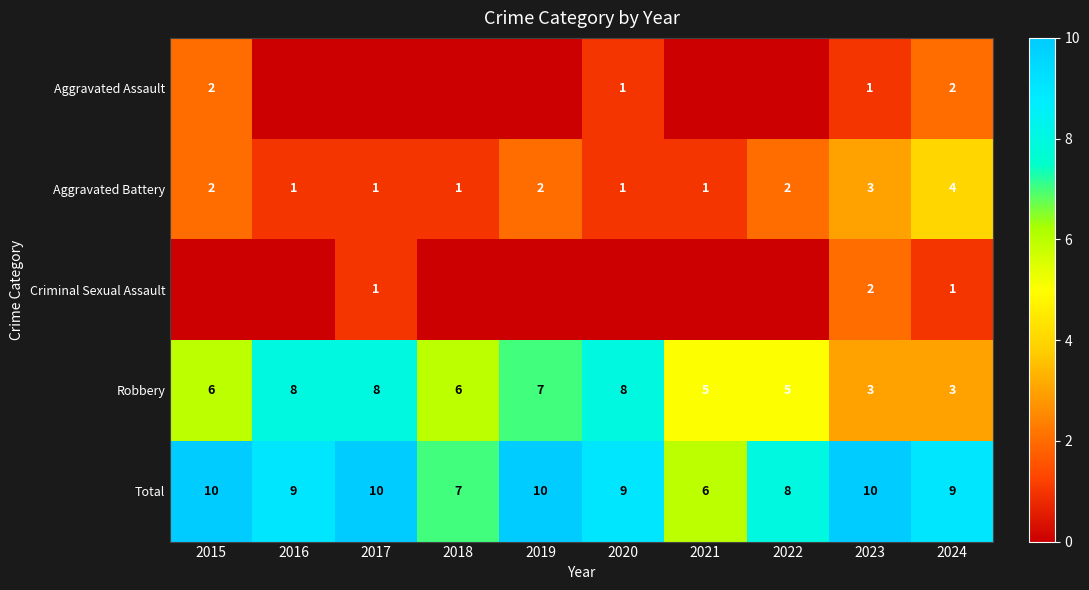

What is the maximum value shown in the chart?

10